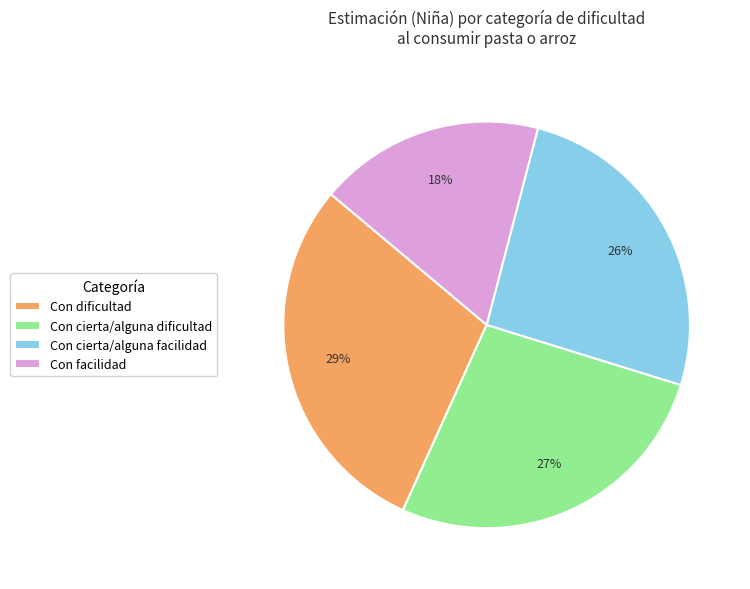

Rank the categories by value from highest to lowest.

Con dificultad, Con cierta/alguna dificultad, Con cierta/alguna facilidad, Con facilidad